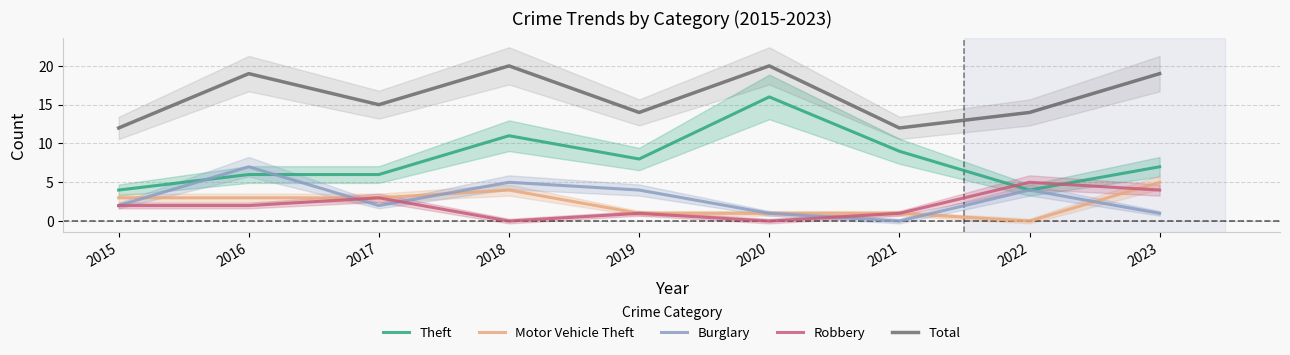

True or false: Theft has more than 0 interior local peaks.

True